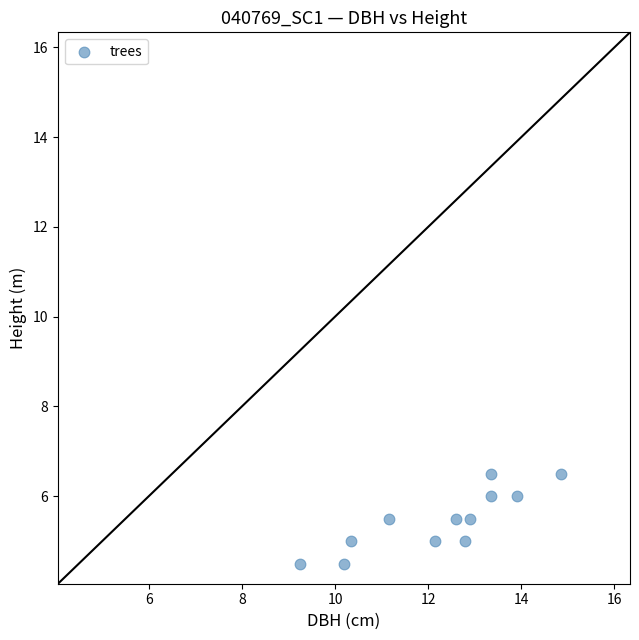

What is the average X value?

12.2